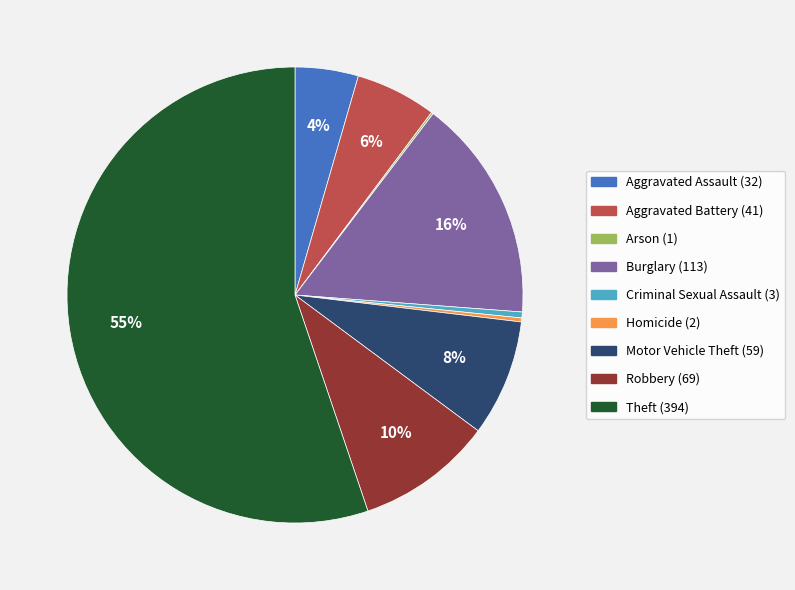

What is the largest slice in the pie chart?

Theft